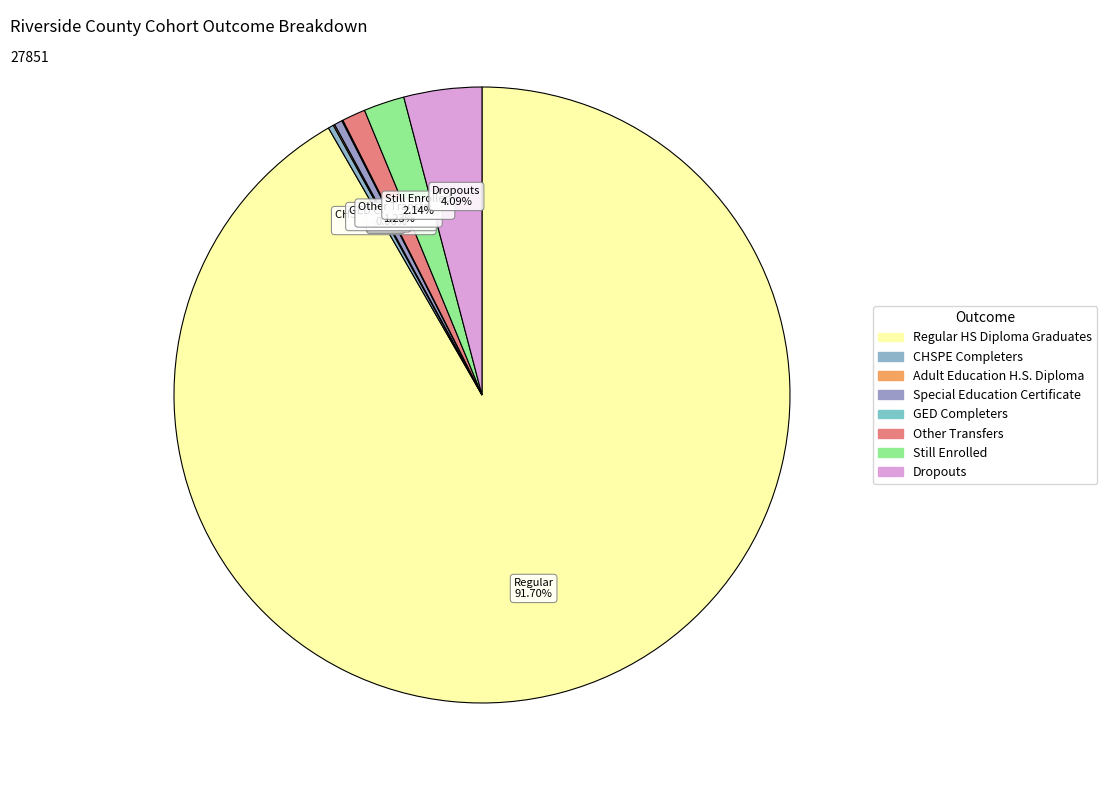

The CHSPE Completers slice represents 15% of the pie. True or false?

False